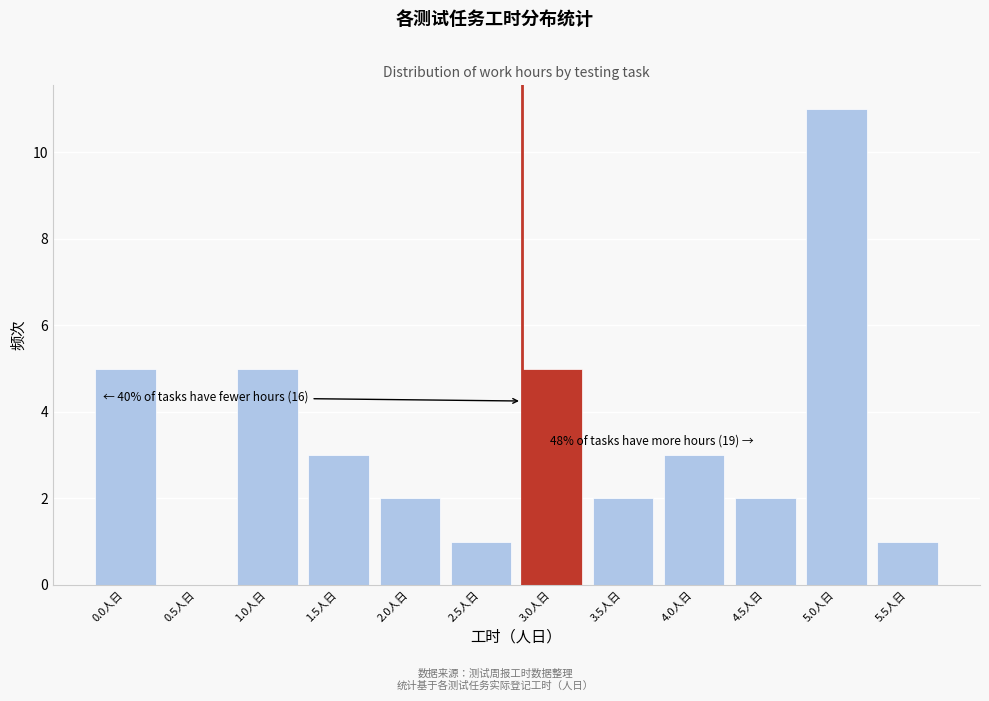

Reading left to right, extract all data points from this chart.

0.0人日=5	0.5人日=0	1.0人日=5	1.5人日=3	2.0人日=2	2.5人日=1	3.0人日=5	3.5人日=2	4.0人日=3	4.5人日=2	5.0人日=11	5.5人日=1